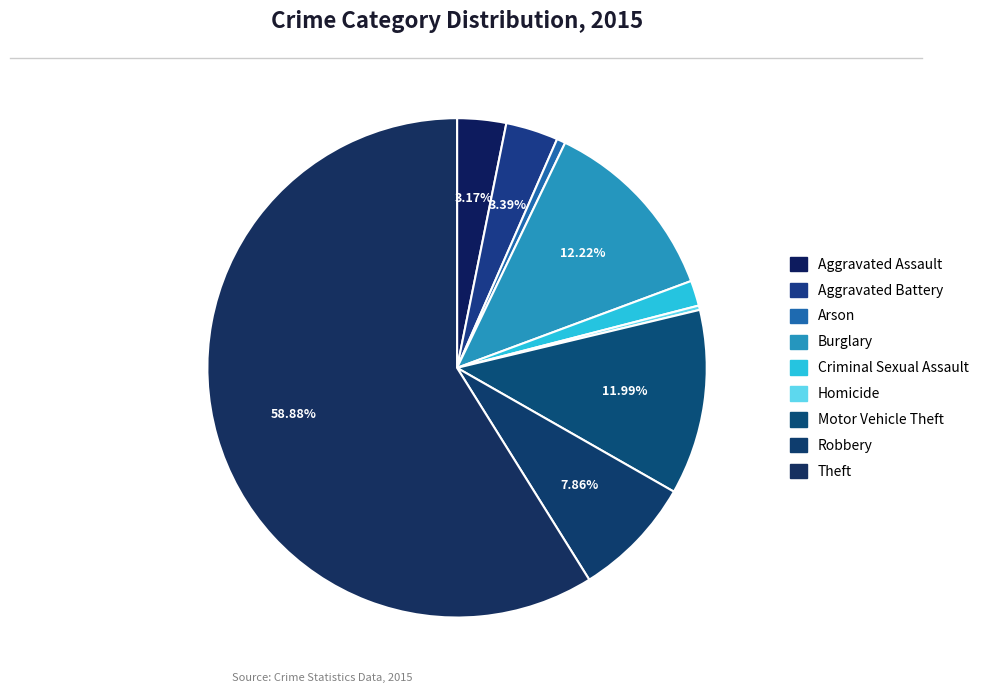

Is it true that Criminal Sexual Assault is 1% of the pie?

False